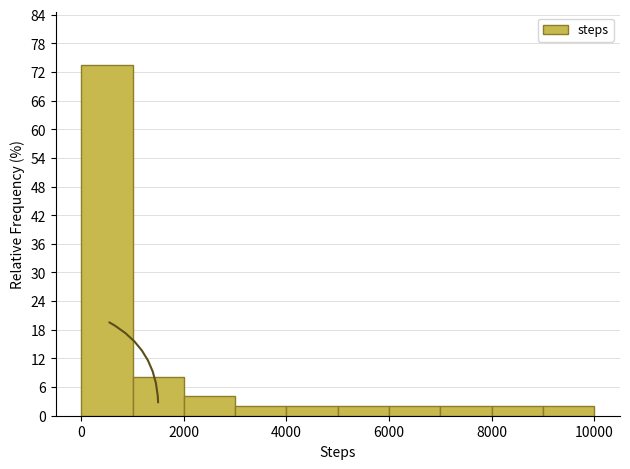

Over which range of the x-axis is the bar tallest?

0 to 1000